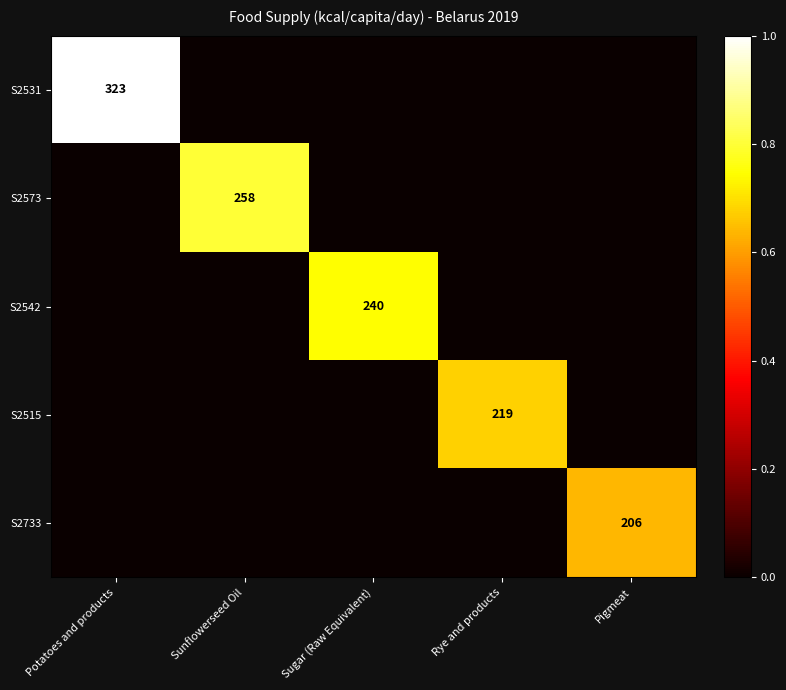

True or false: S2531 has a value of 323 at Potatoes and products.

True